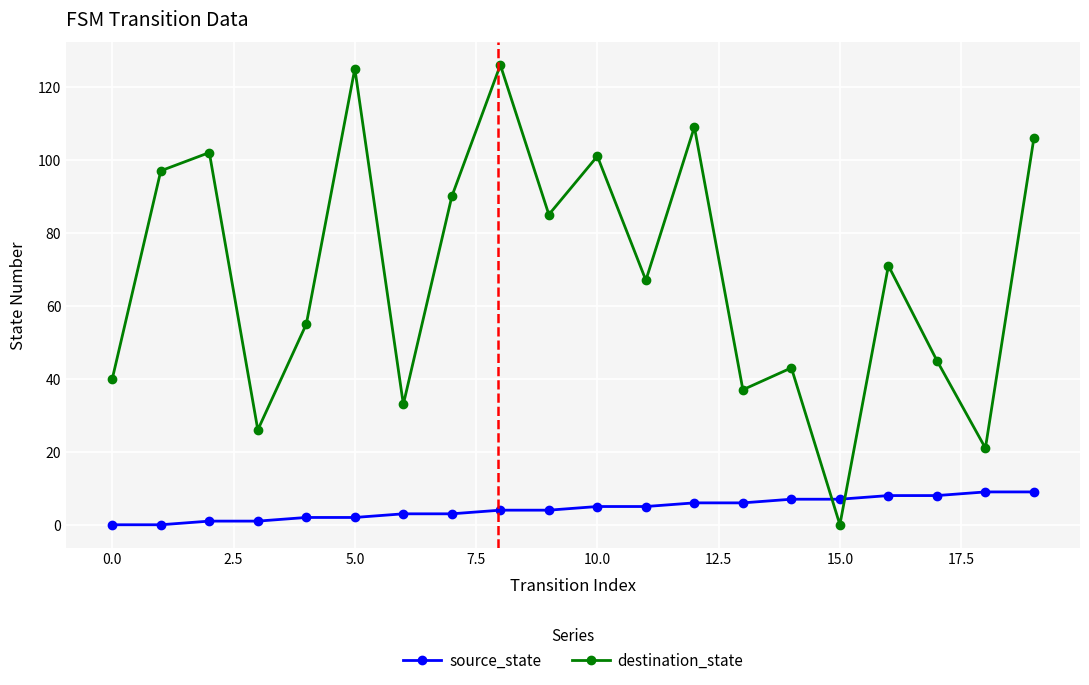

Which series has the largest total across all categories?

destination_state